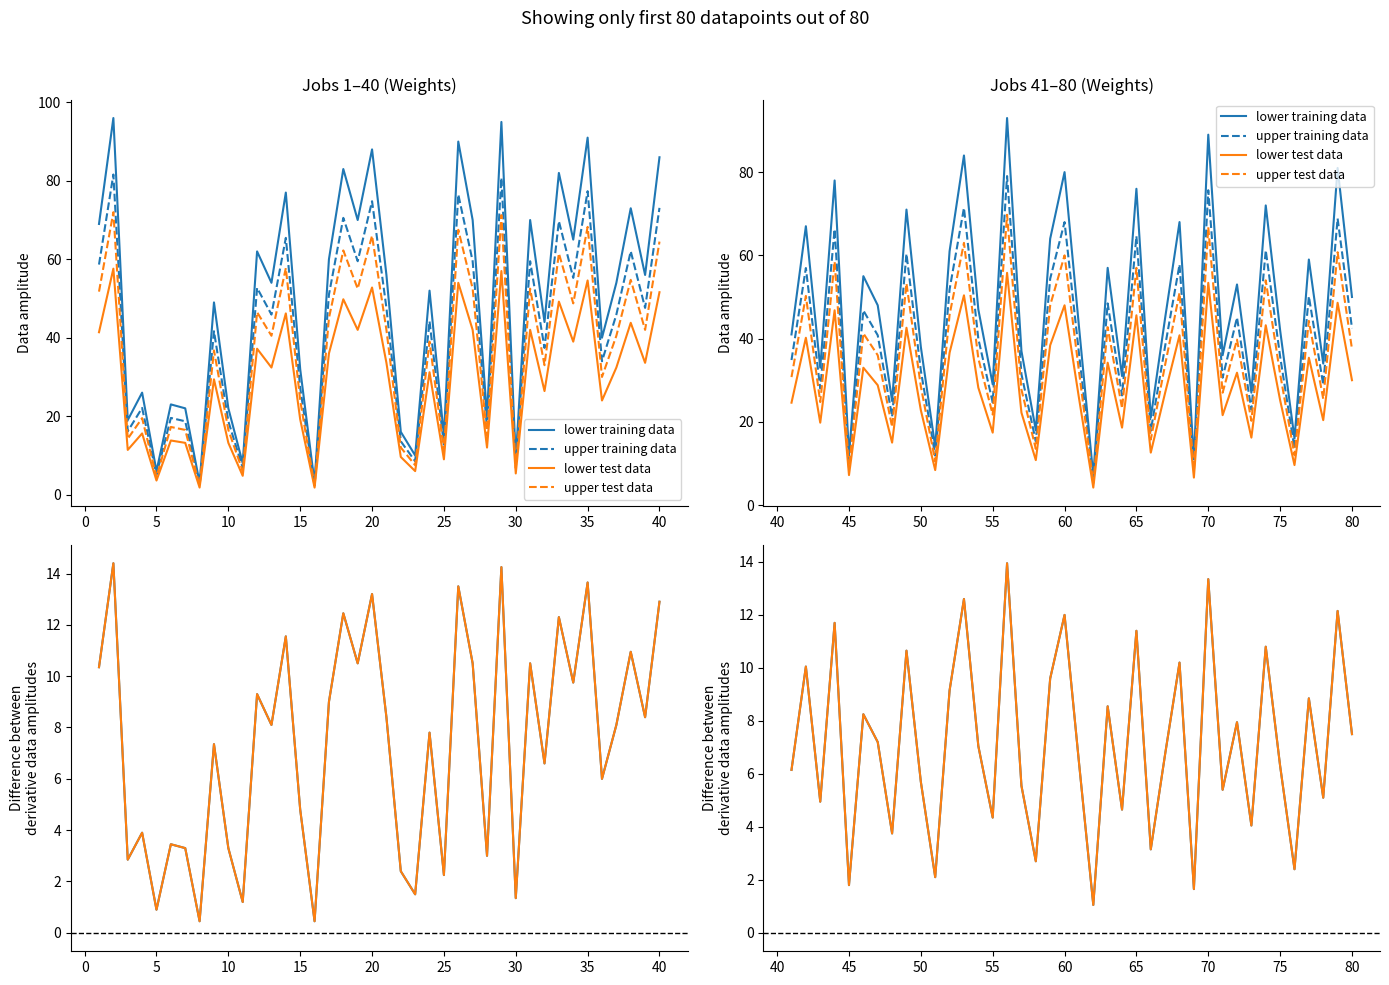

Count the number of data series in this chart.

4